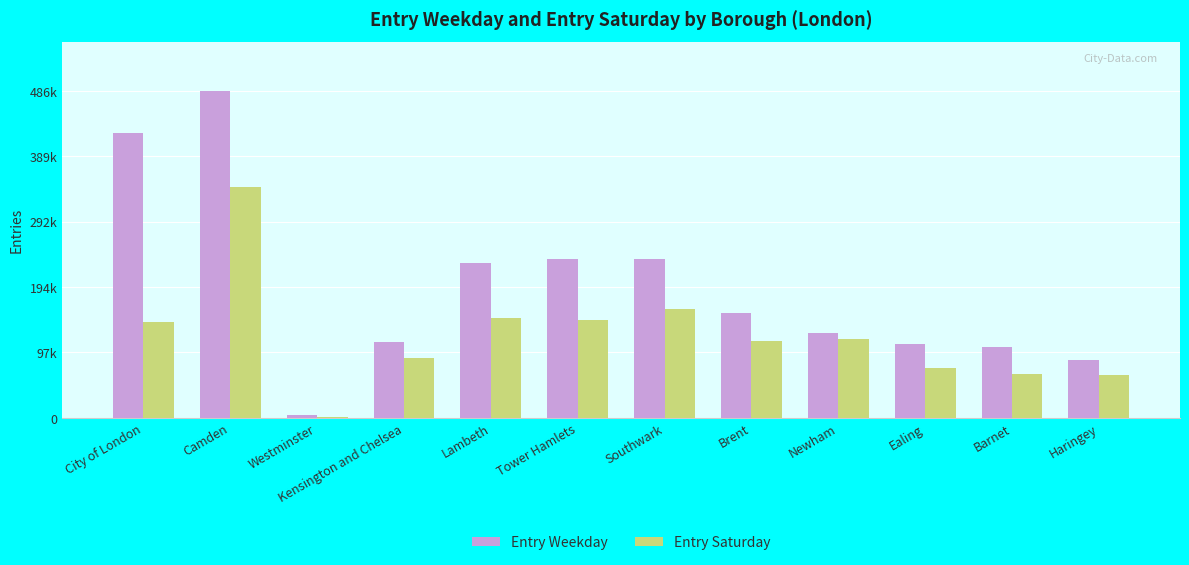

What is the maximum value shown in the chart?

486780